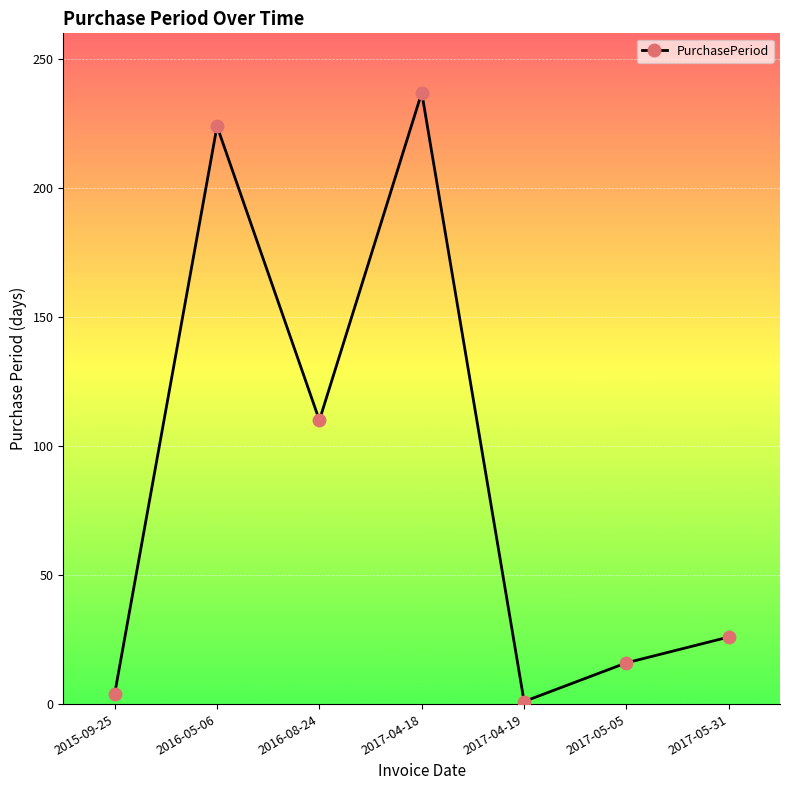

Is this an area chart (filled region under the line)?

No